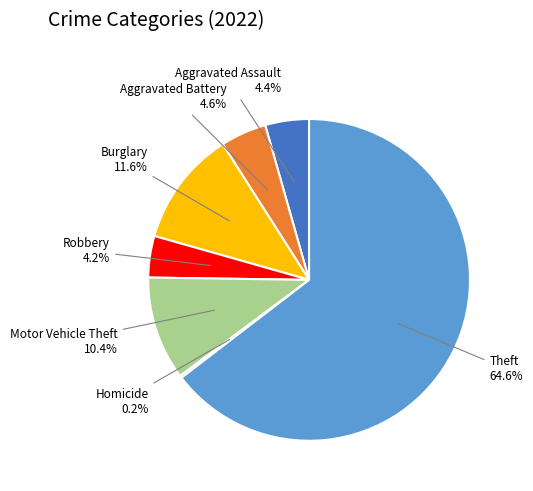

Is there any slice that represents more than half of the pie?

Yes